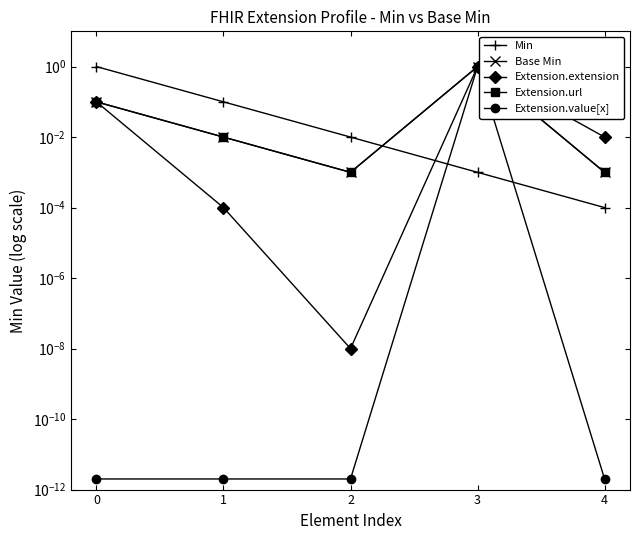

How many distinct data groups are displayed?

5